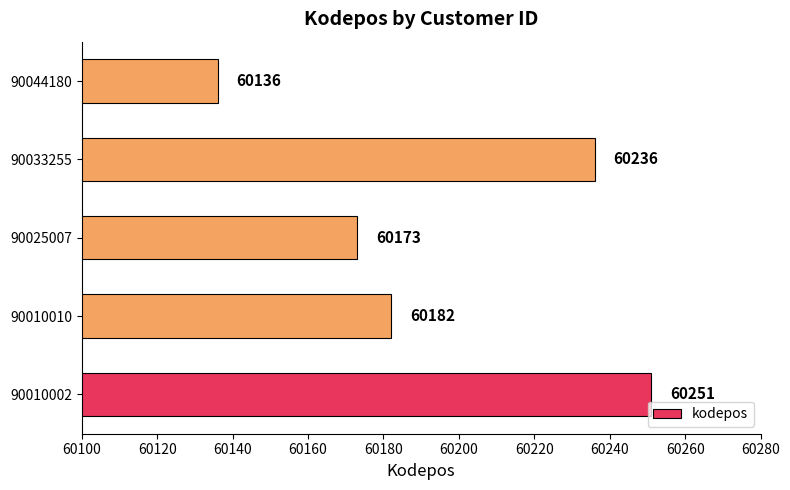

Does the chart contain stacked bars?

No